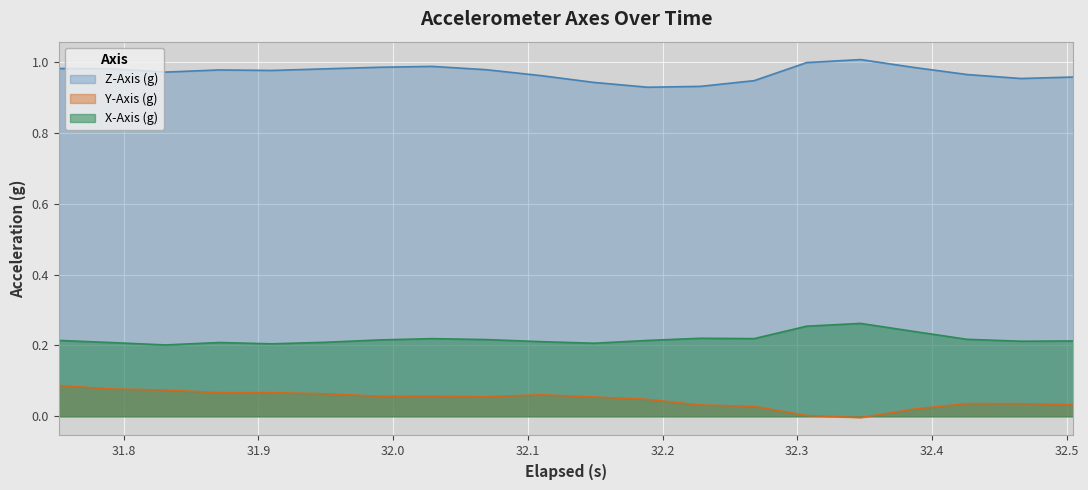

Rank the series by their maximum value, from highest to lowest.

Z-Axis (g), X-Axis (g), Y-Axis (g)